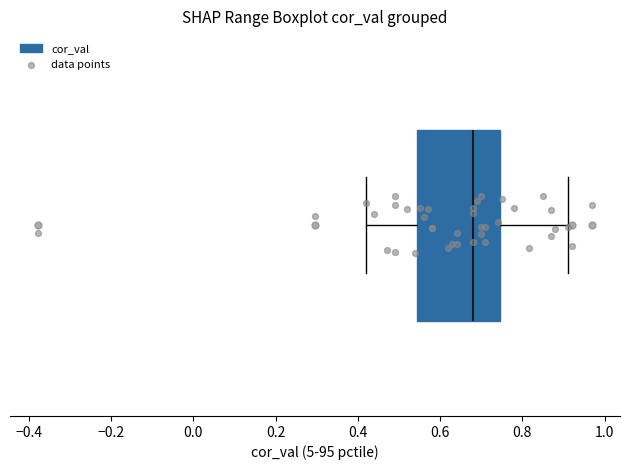

Transcribe this box plot: give where the median line is, the range the box spans, and where the two whiskers end, as read against the x-axis. The values are not printed on the chart, so give them approximately, as read against the axis.

median 0.68, box 0.54 to 0.74, whiskers 0.42 to 0.92